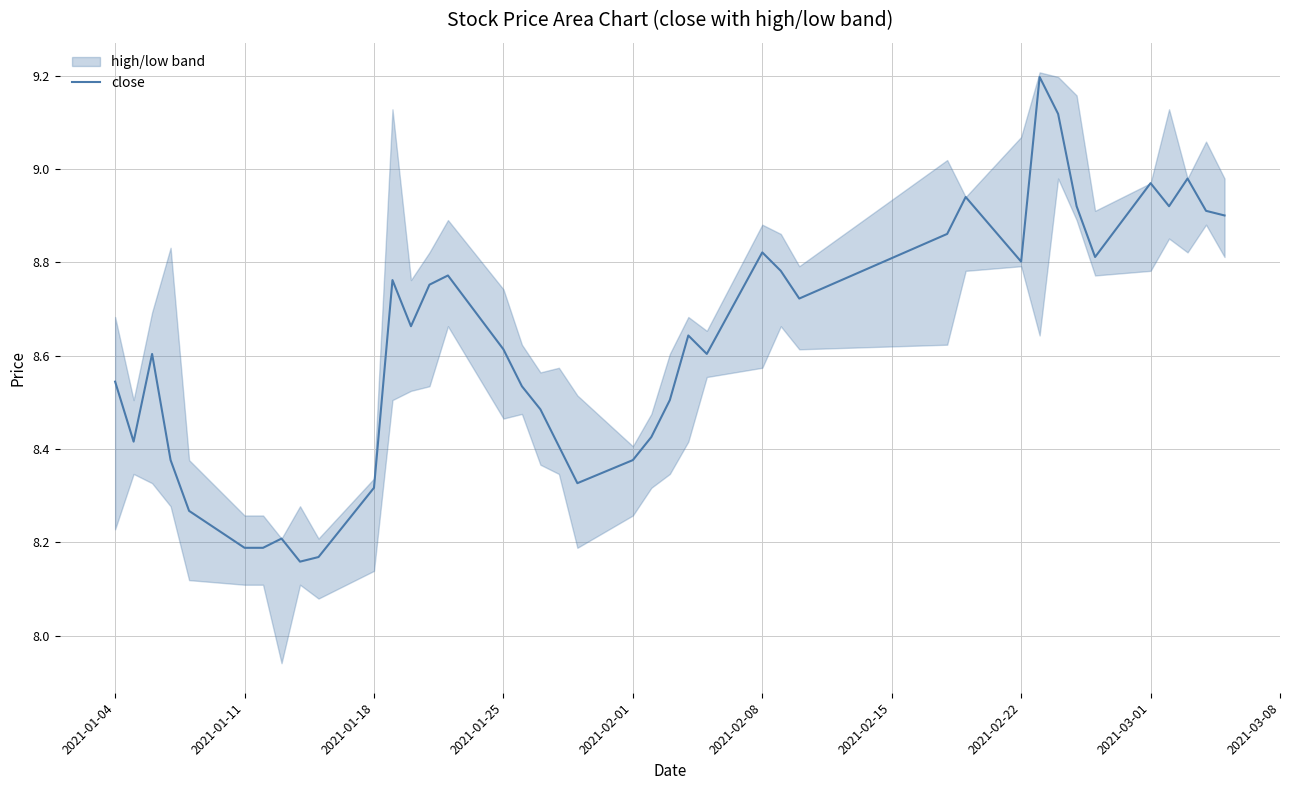

What is the highest value of the close series?

9.2